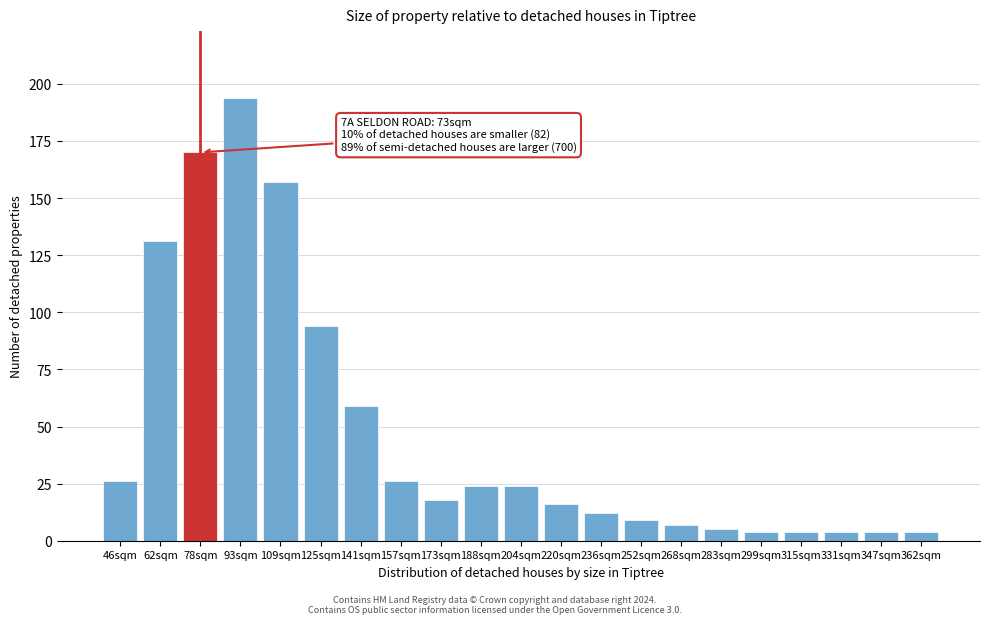

Reading left to right, list all the values displayed in this chart.

26	131	170	194	157	94	59	26	18	24	24	16	12	9	7	5	4	4	4	4	4